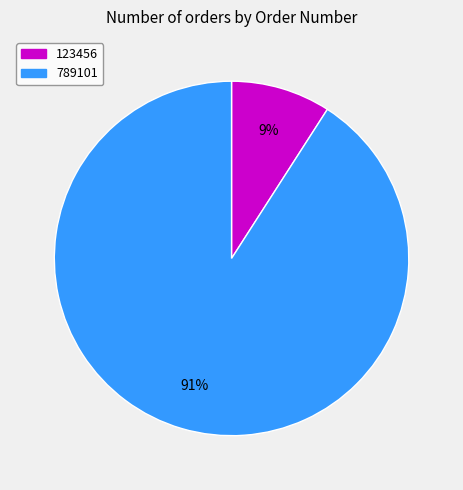

To the nearest percent, what percentage of the pie is 789101?

91%